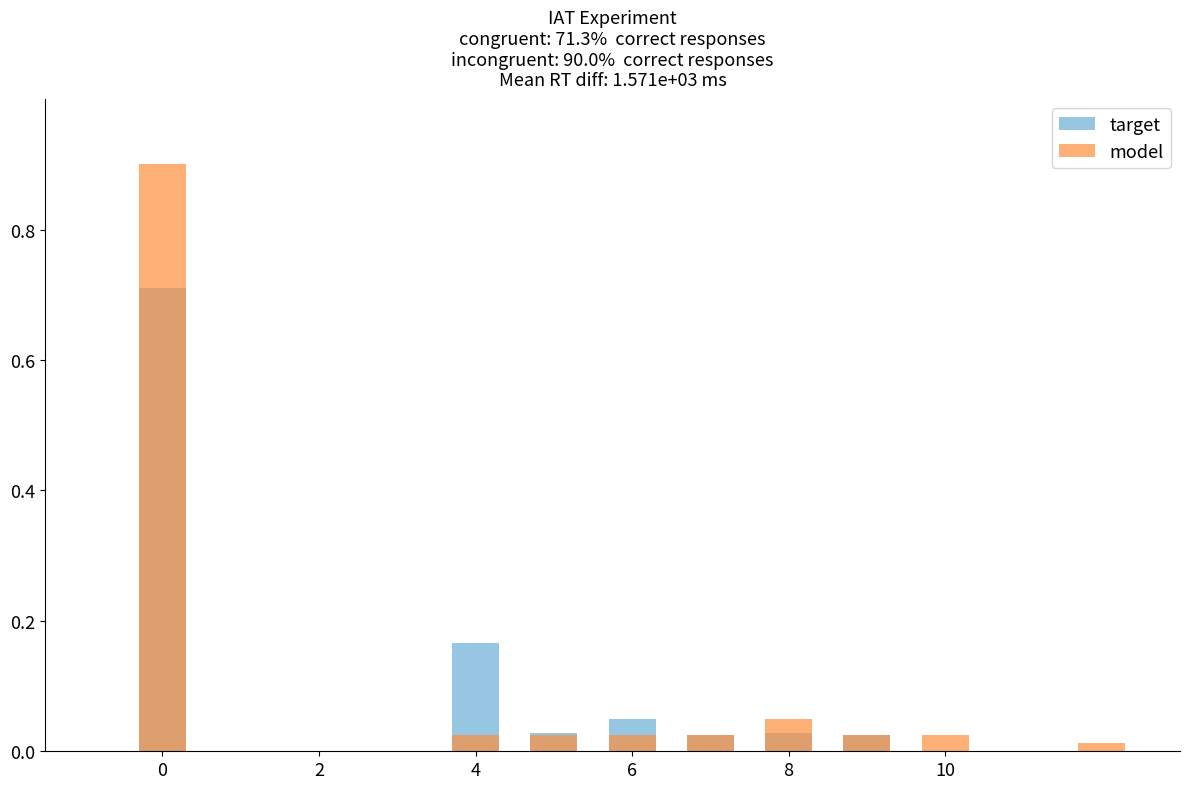

Rank the series by their maximum value, from lowest to highest.

target, model